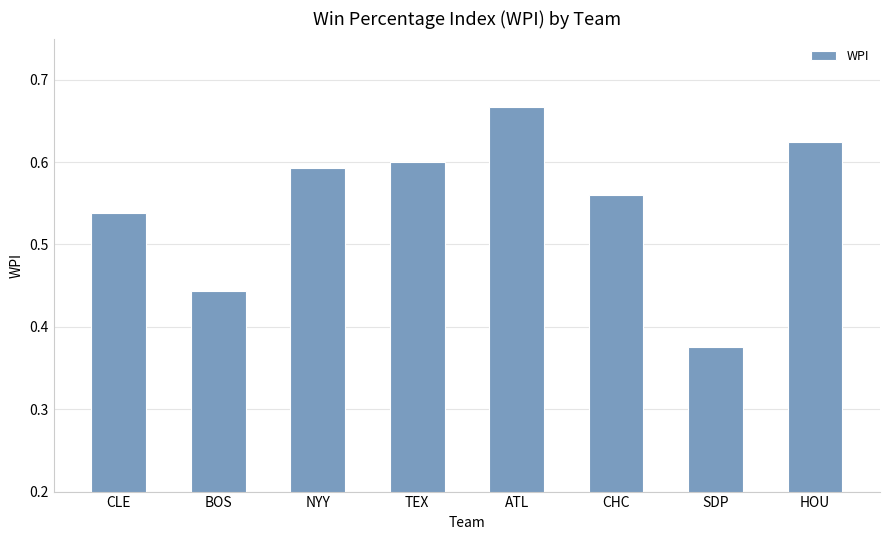

List the labels in order of value, largest first.

ATL, HOU, TEX, NYY, CHC, CLE, BOS, SDP